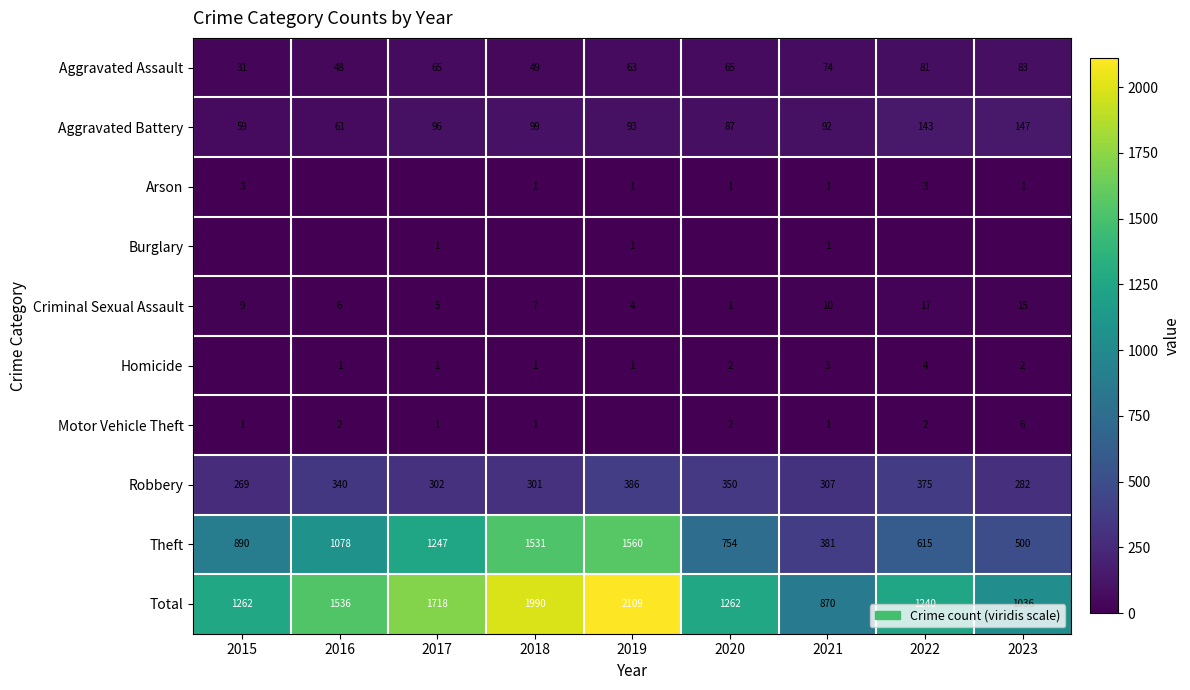

What is the average value of the Criminal Sexual Assault series?

8